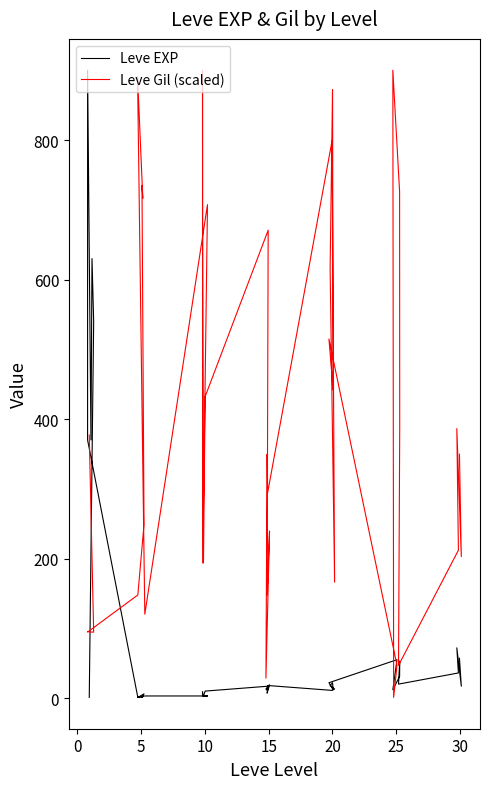

How many times do Leve EXP and Leve Gil (scaled) cross each other?

4